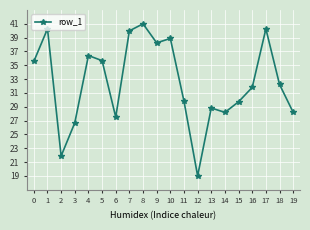

What is the difference between the values at 18 and 3?

5.6